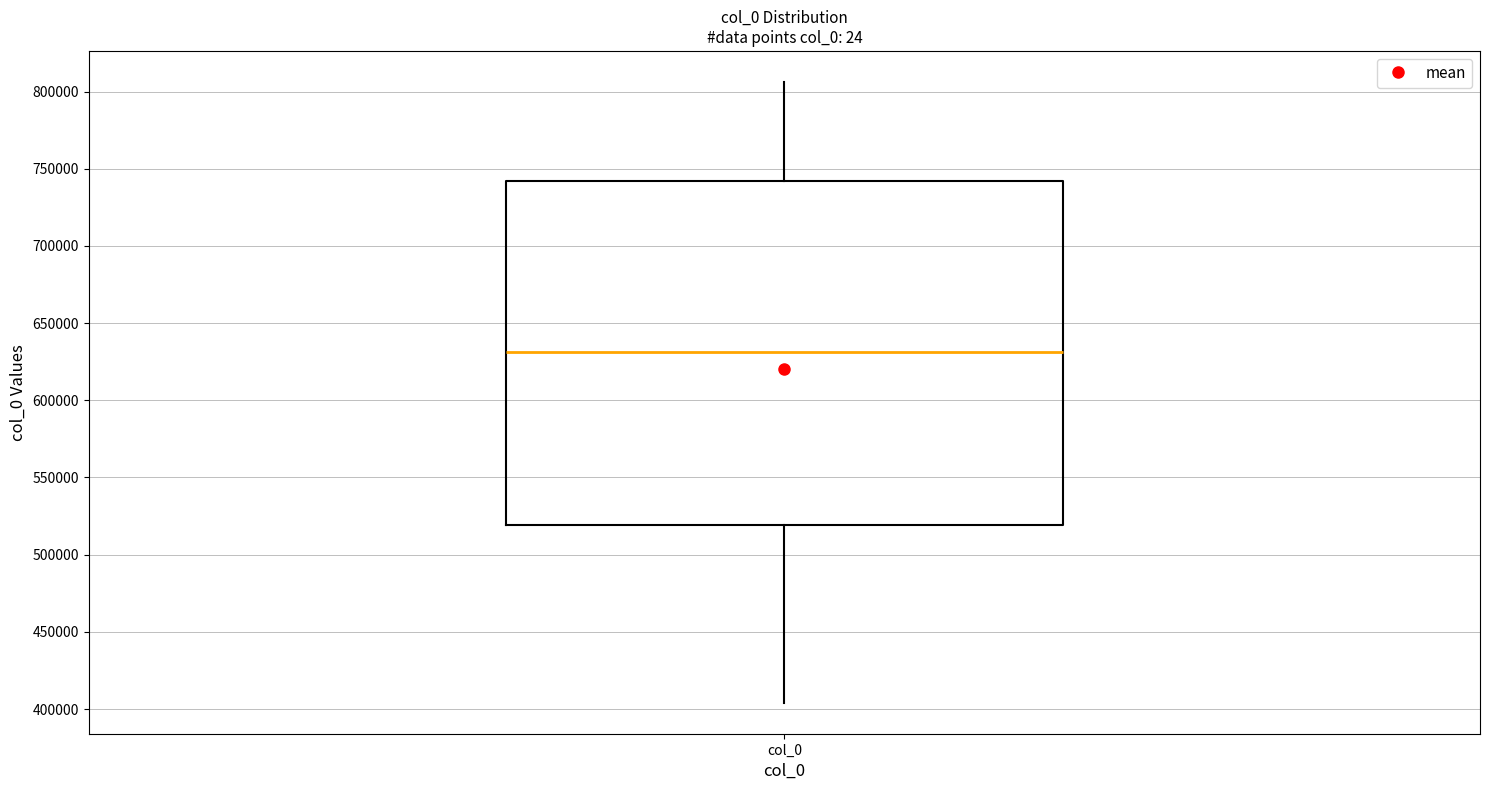

Where is the lower edge of the box for col_0 on the y-axis? The values are not printed on the chart, so give them approximately, as read against the axis.

520000